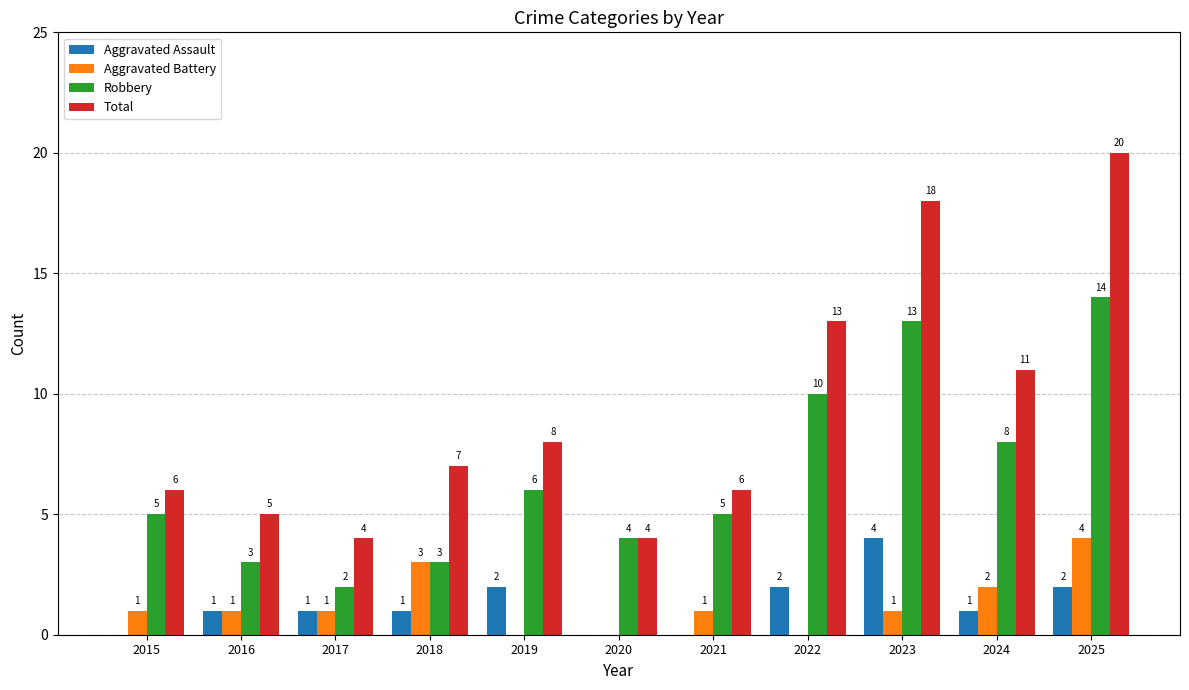

Reading right to left, transcribe all the data shown in this chart.

Aggravated Assault: 2025=2	2024=1	2023=4	2022=2	2021=0	2020=0	2019=2	2018=1	2017=1	2016=1	2015=0
Aggravated Battery: 2025=4	2024=2	2023=1	2022=0	2021=1	2020=0	2019=0	2018=3	2017=1	2016=1	2015=1
Robbery: 2025=14	2024=8	2023=13	2022=10	2021=5	2020=4	2019=6	2018=3	2017=2	2016=3	2015=5
Total: 2025=20	2024=11	2023=18	2022=13	2021=6	2020=4	2019=8	2018=7	2017=4	2016=5	2015=6